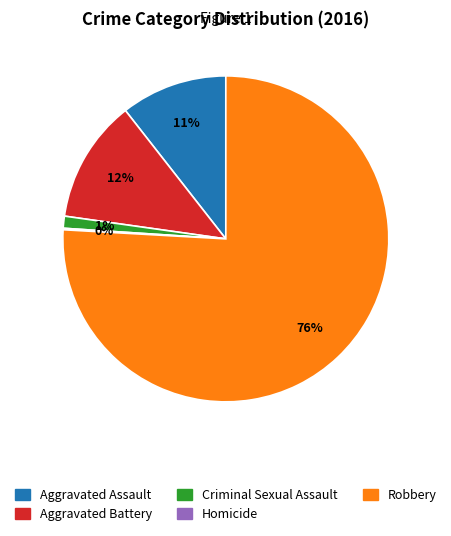

What is the largest slice in the pie chart?

Robbery